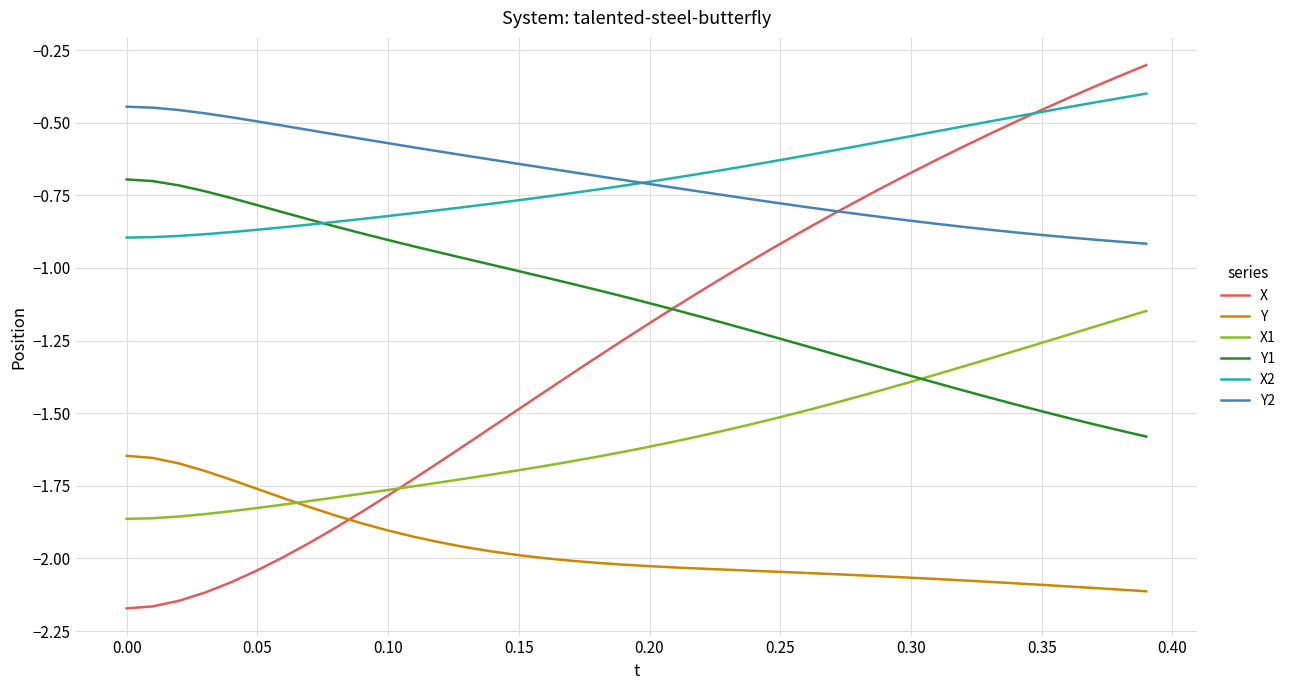

Which series has the widest spread of values?

X